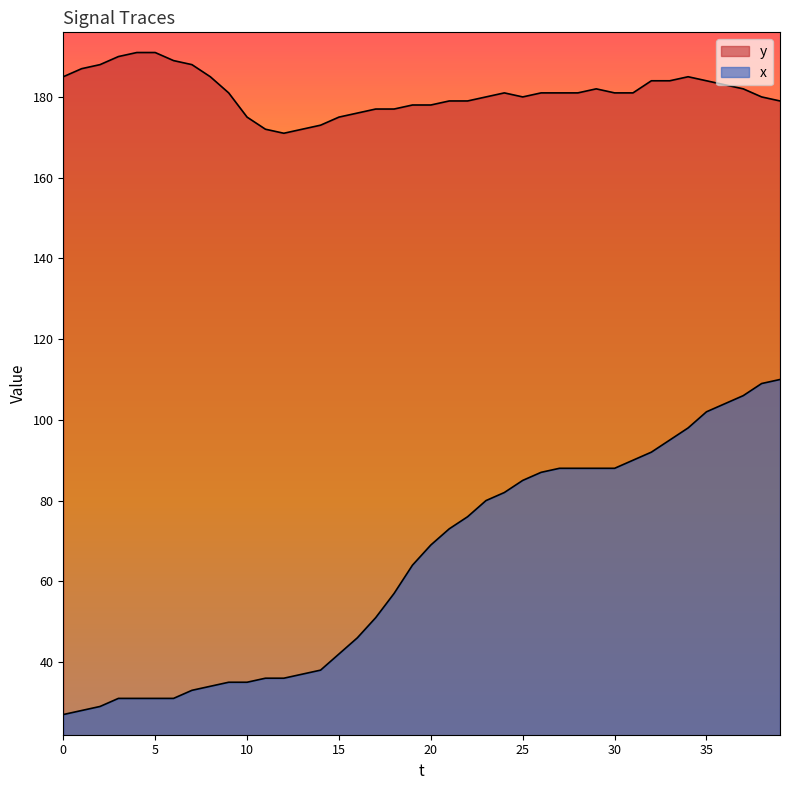

List the series in order of their overall mean, lowest first.

x, y